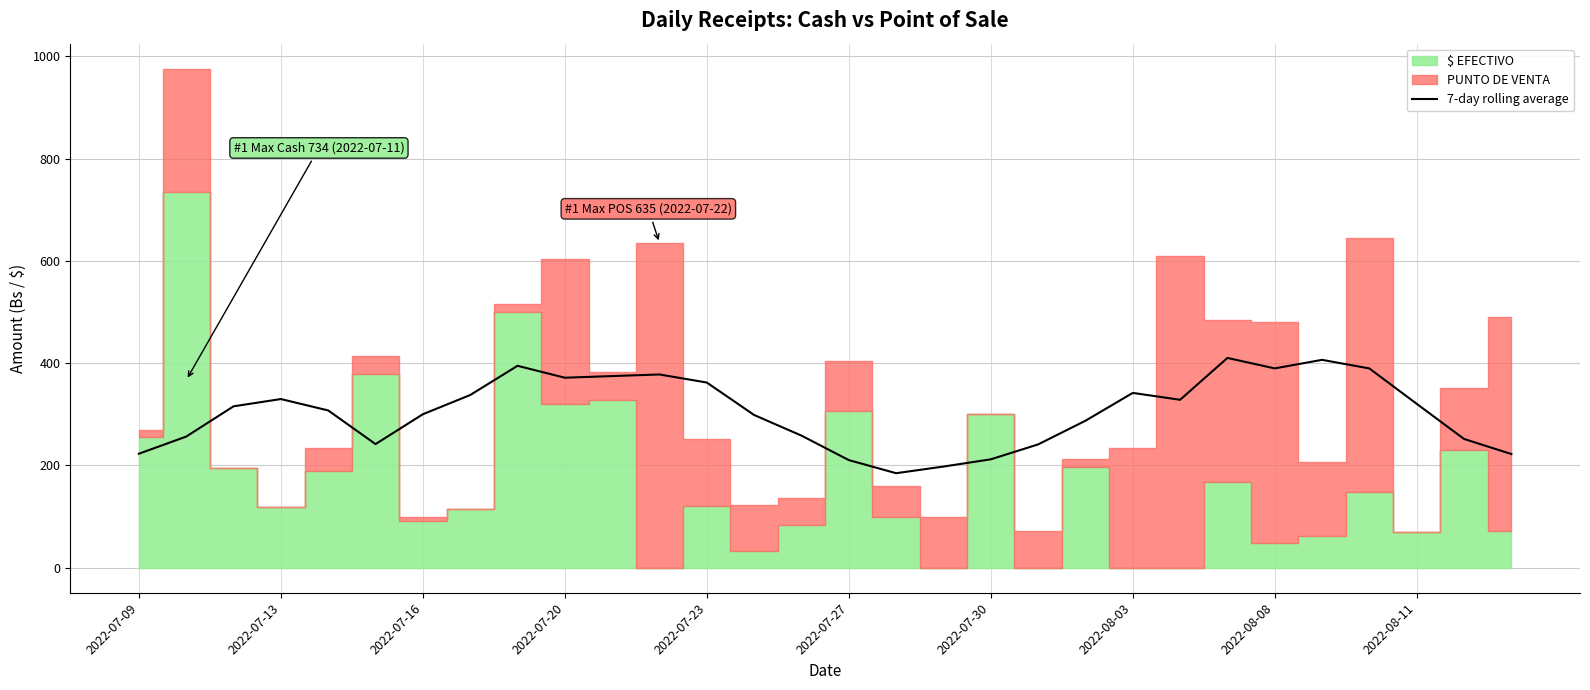

What is the sum of the values at 14 and 18?

470.5